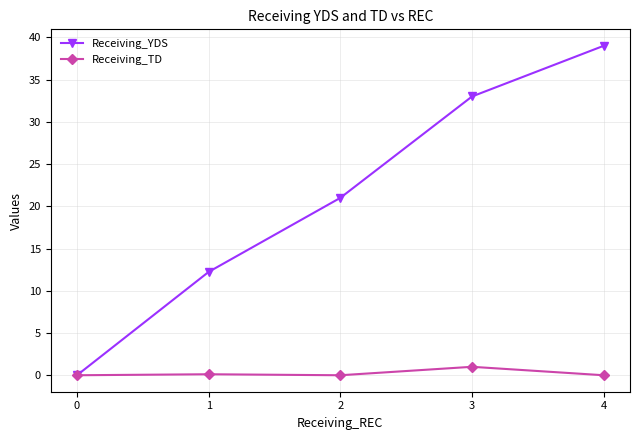

What is the value of the Receiving_YDS point at the 2nd from the left?

12.2